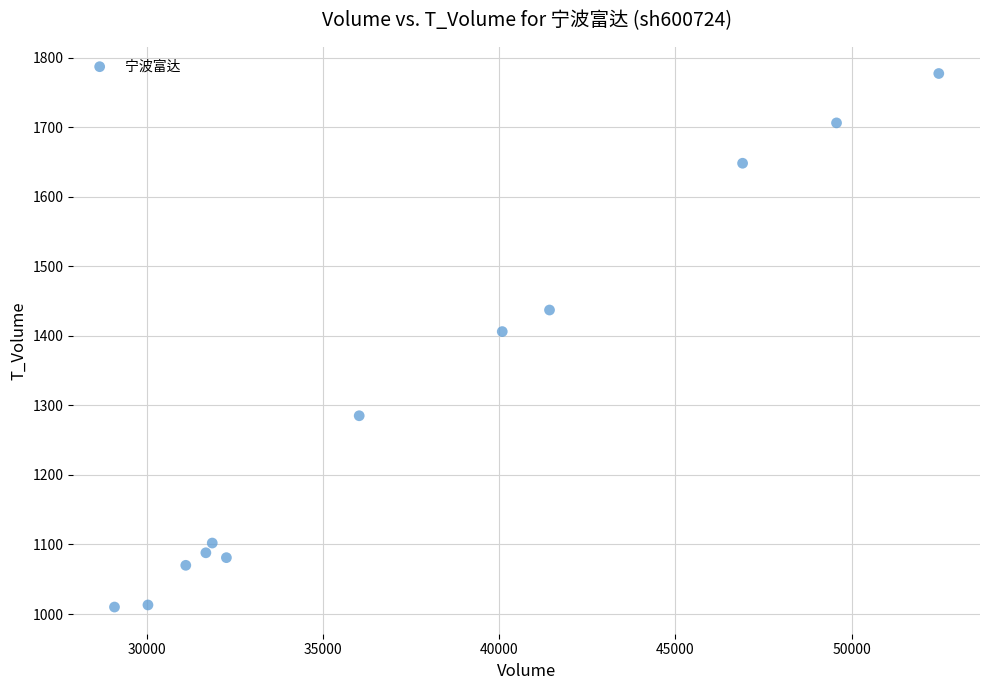

What is the average X value?

37704